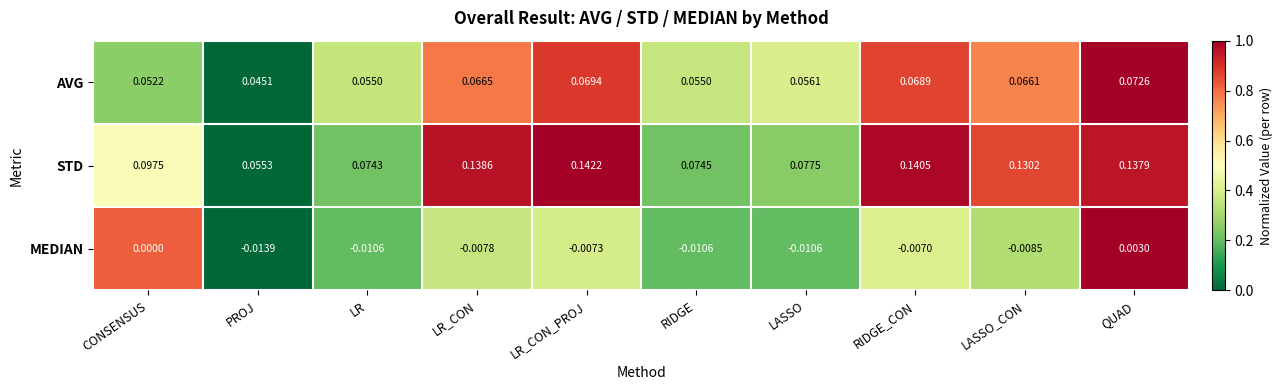

How many series are shown in this chart?

3